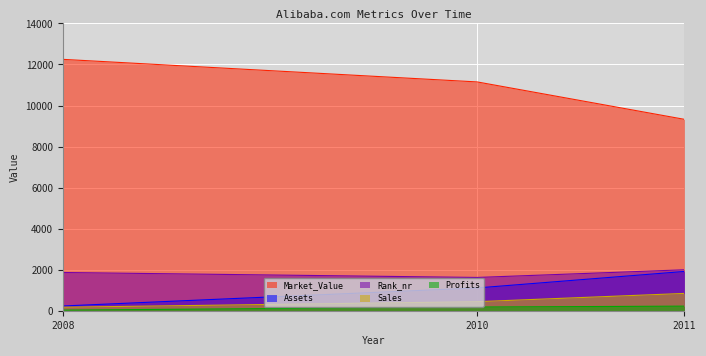

Reading left to right, extract all data points from this chart.

Market_Value: 12250.0	11150.0	9327.0
Assets: 230.0	1110.0	1913.0
Rank_nr: 1863.0	1621.0	1995.0
Sales: 170.0	440.0	843.0
Profits: 30.0	180.0	222.9